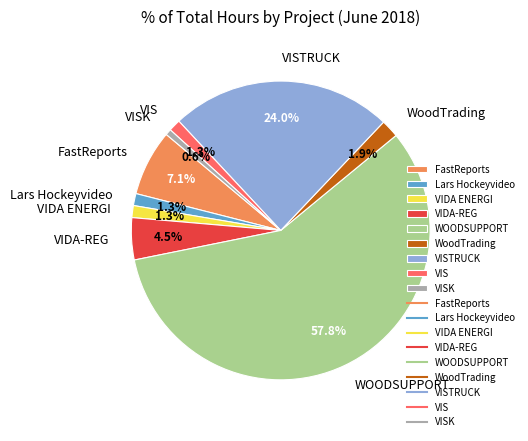

To the nearest percent, what is the average slice percentage?

11%